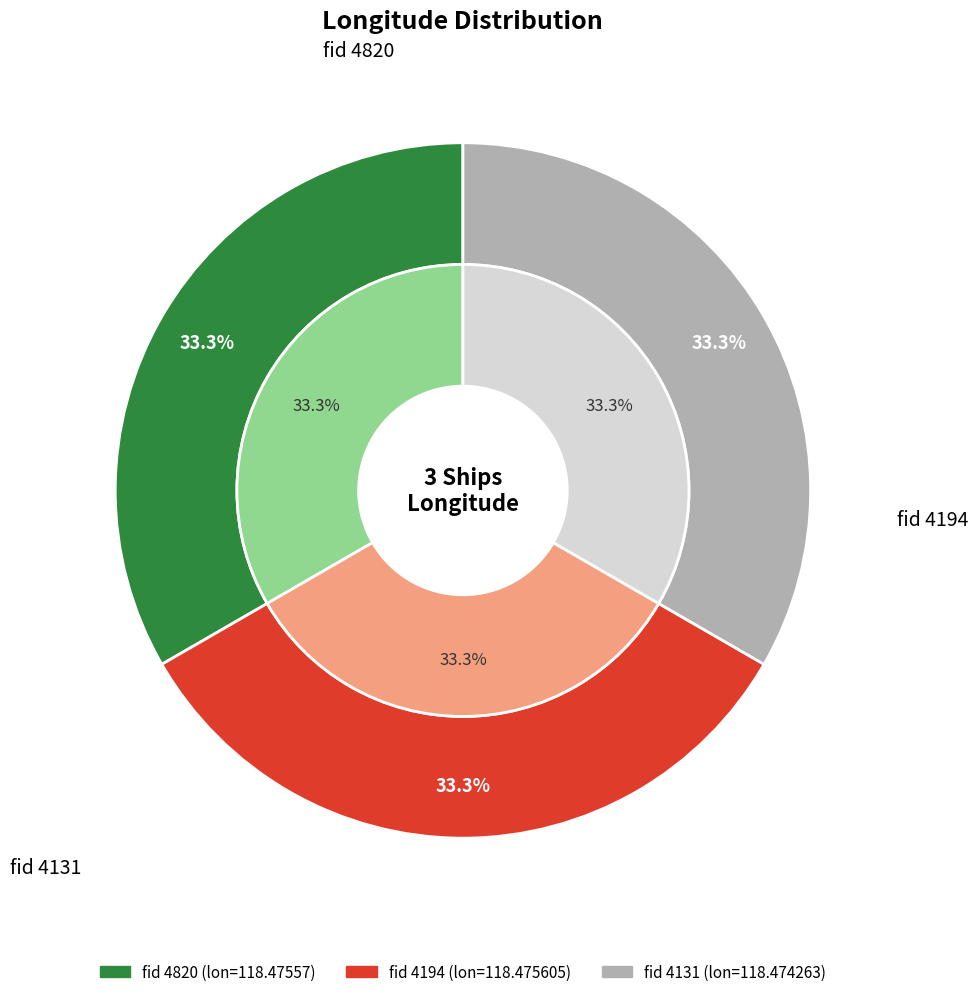

To the nearest percent, what percentage of the pie is 4131?

33%